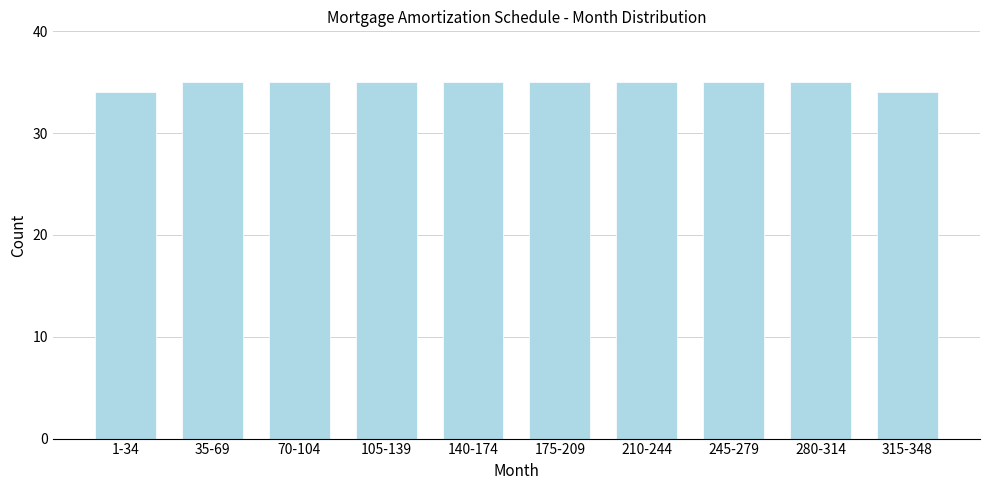

Reading right to left, transcribe all the data shown in this chart.

315-348=34	280-314=35	245-279=35	210-244=35	175-209=35	140-174=35	105-139=35	70-104=35	35-69=35	1-34=34